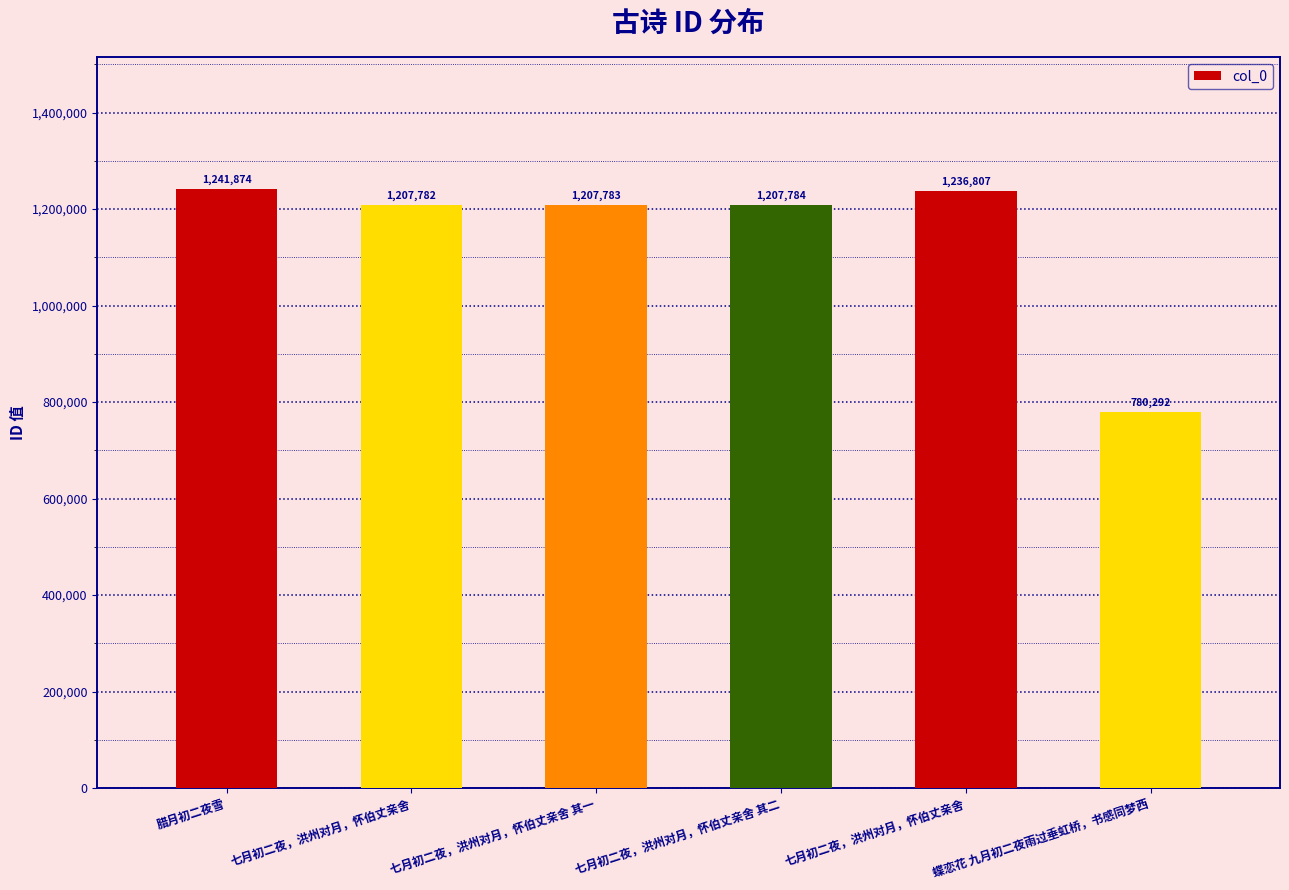

How many data points are less than 1207784?

3